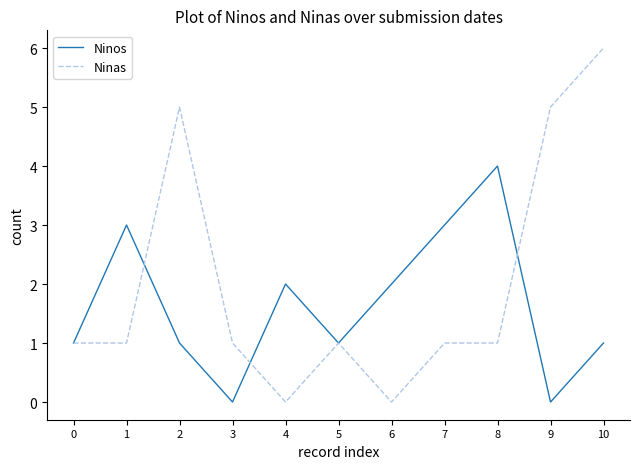

Is this an area chart (filled region under the line)?

No